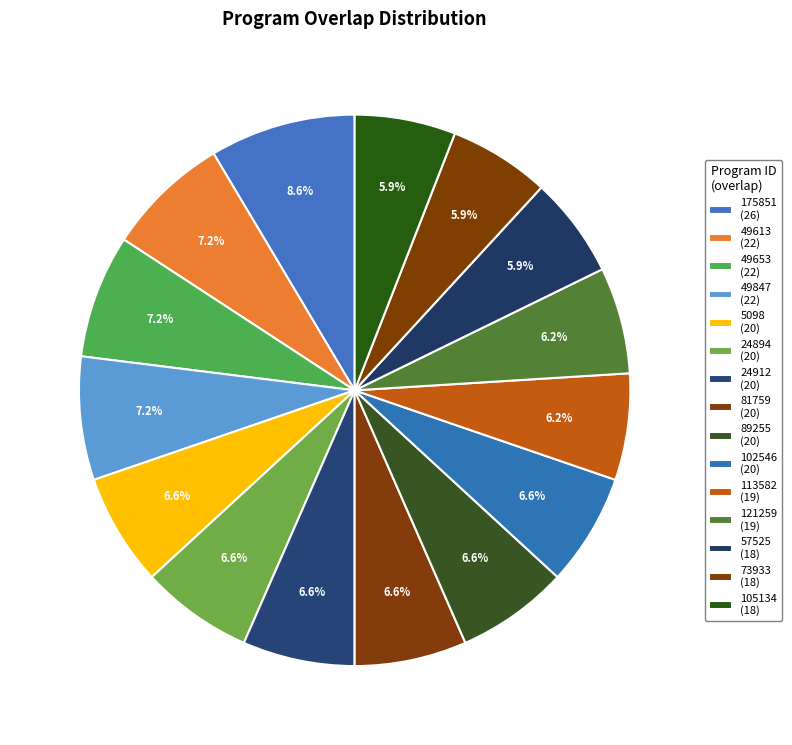

To the nearest percent, what portion does 49653 represent?

7%